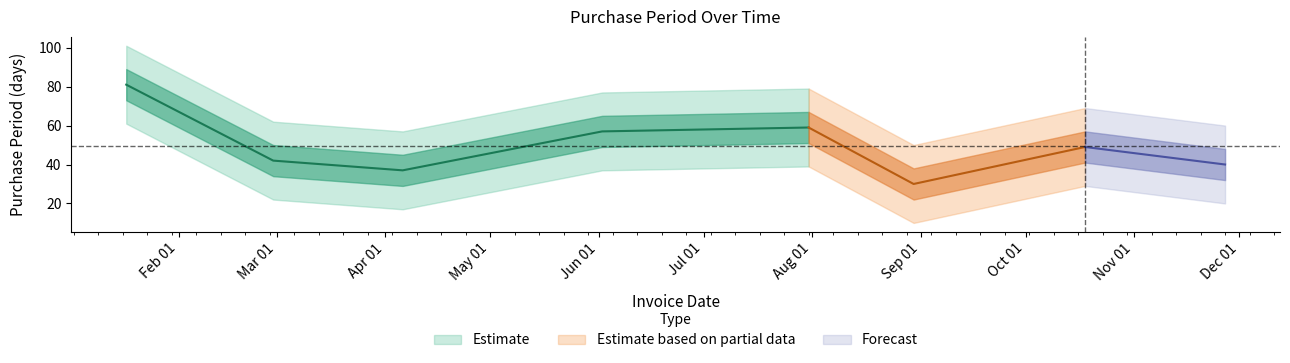

True or false: the data has more than 2 interior local peaks.

False